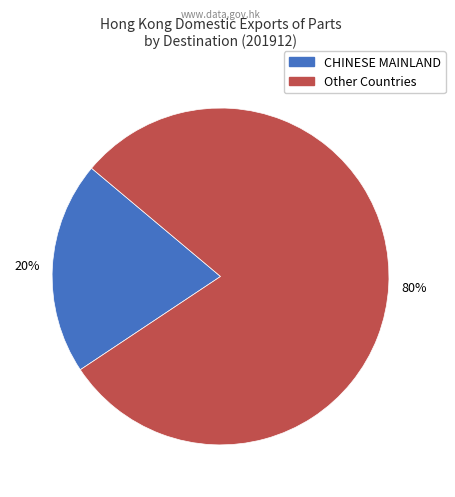

To the nearest percent, what is the average slice percentage?

50%